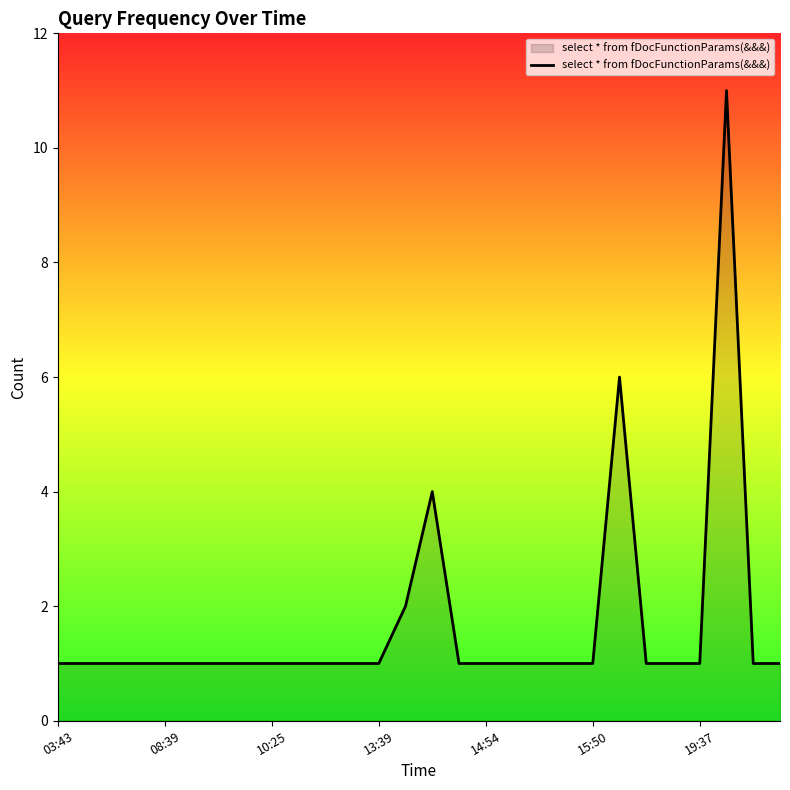

What is the greatest value displayed?

11